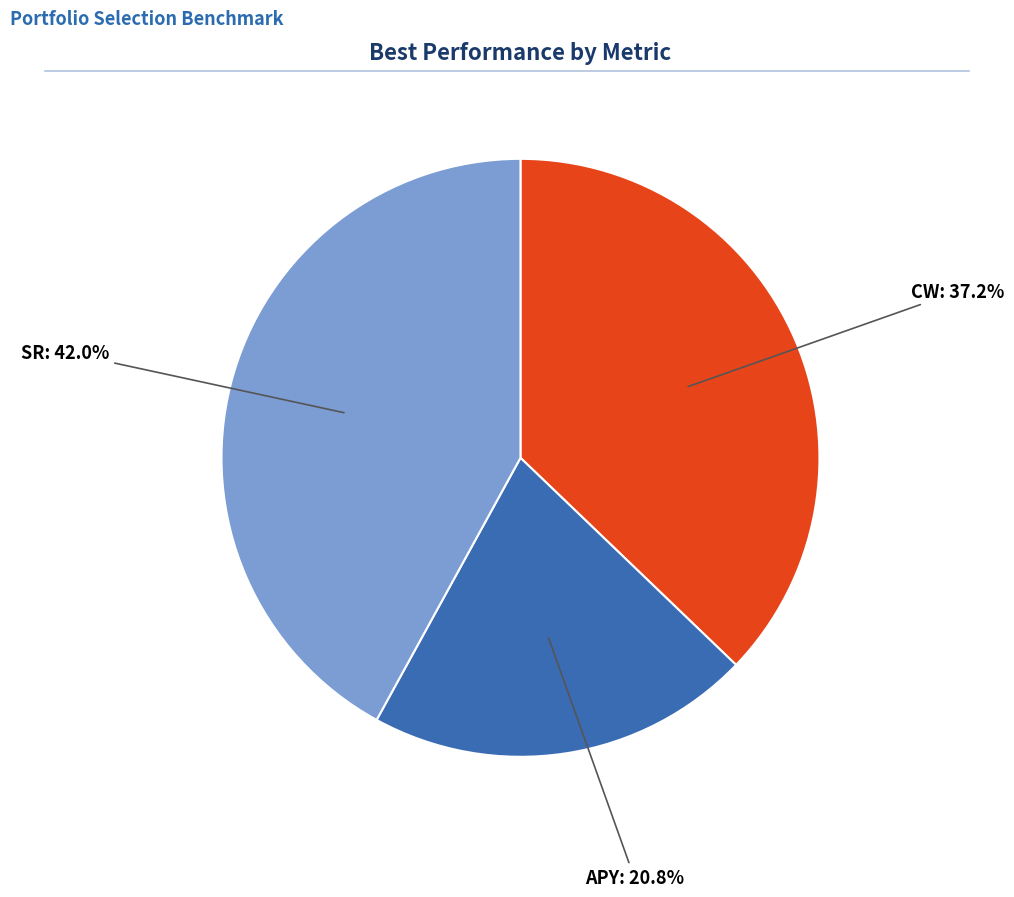

To the nearest percent, what is the combined percentage of APY and SR?

63%